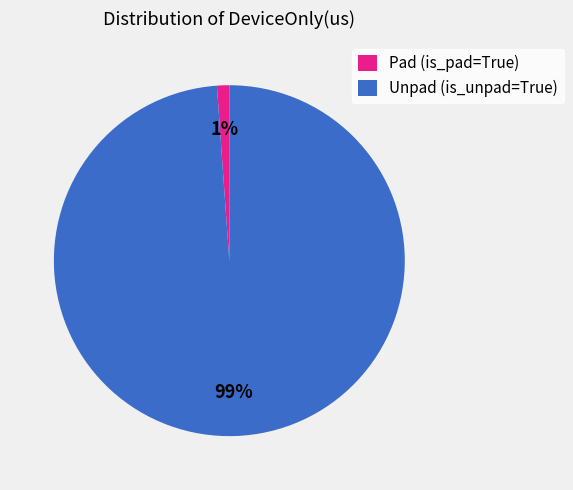

Is it true that Pad (is_pad=True) is 1% of the pie?

True